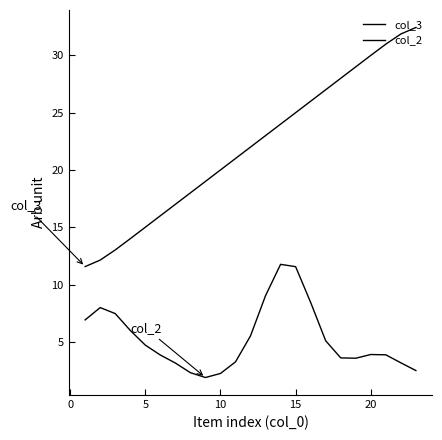

True or false: col_3 and col_2 intersect in this chart.

False